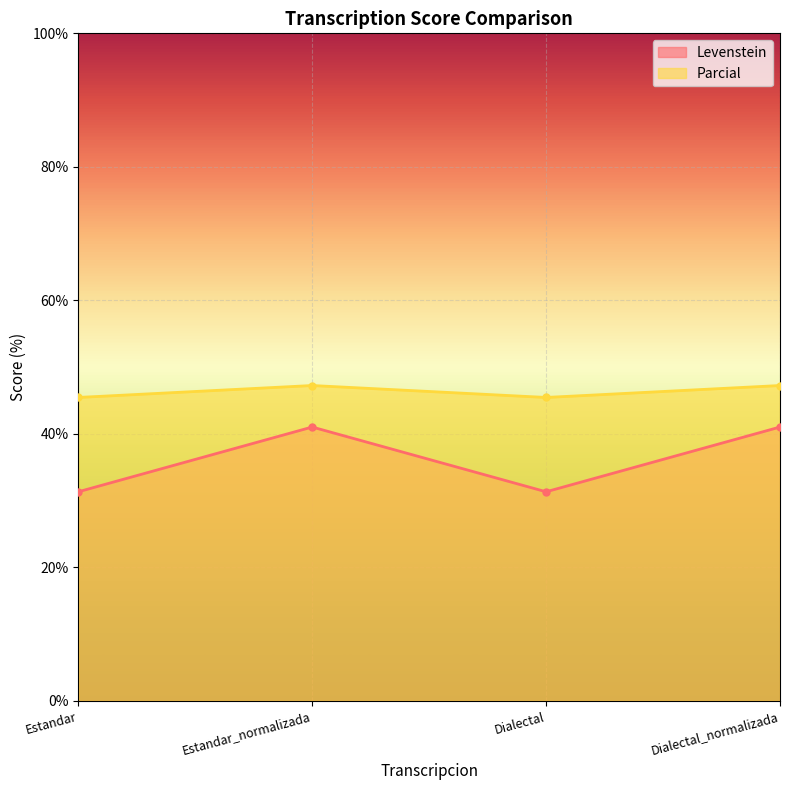

How many lines are shown in the chart?

2